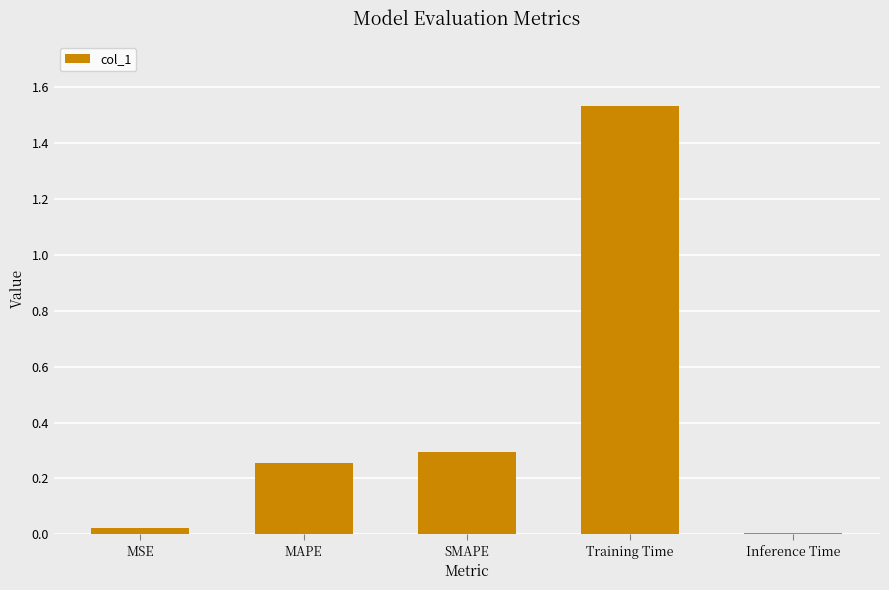

Rank the categories by value from highest to lowest.

Training Time, SMAPE, MAPE, MSE, Inference Time